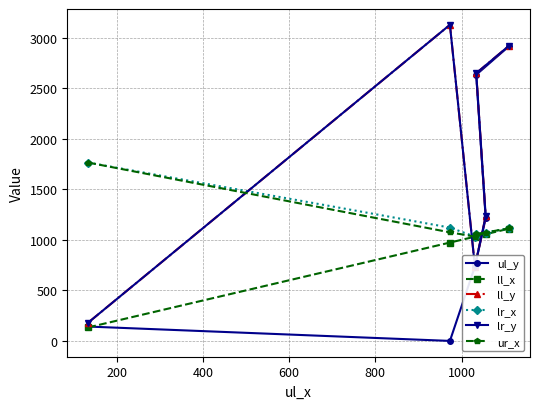

True or false: lr_y has more than 1 points higher than both neighbors.

False